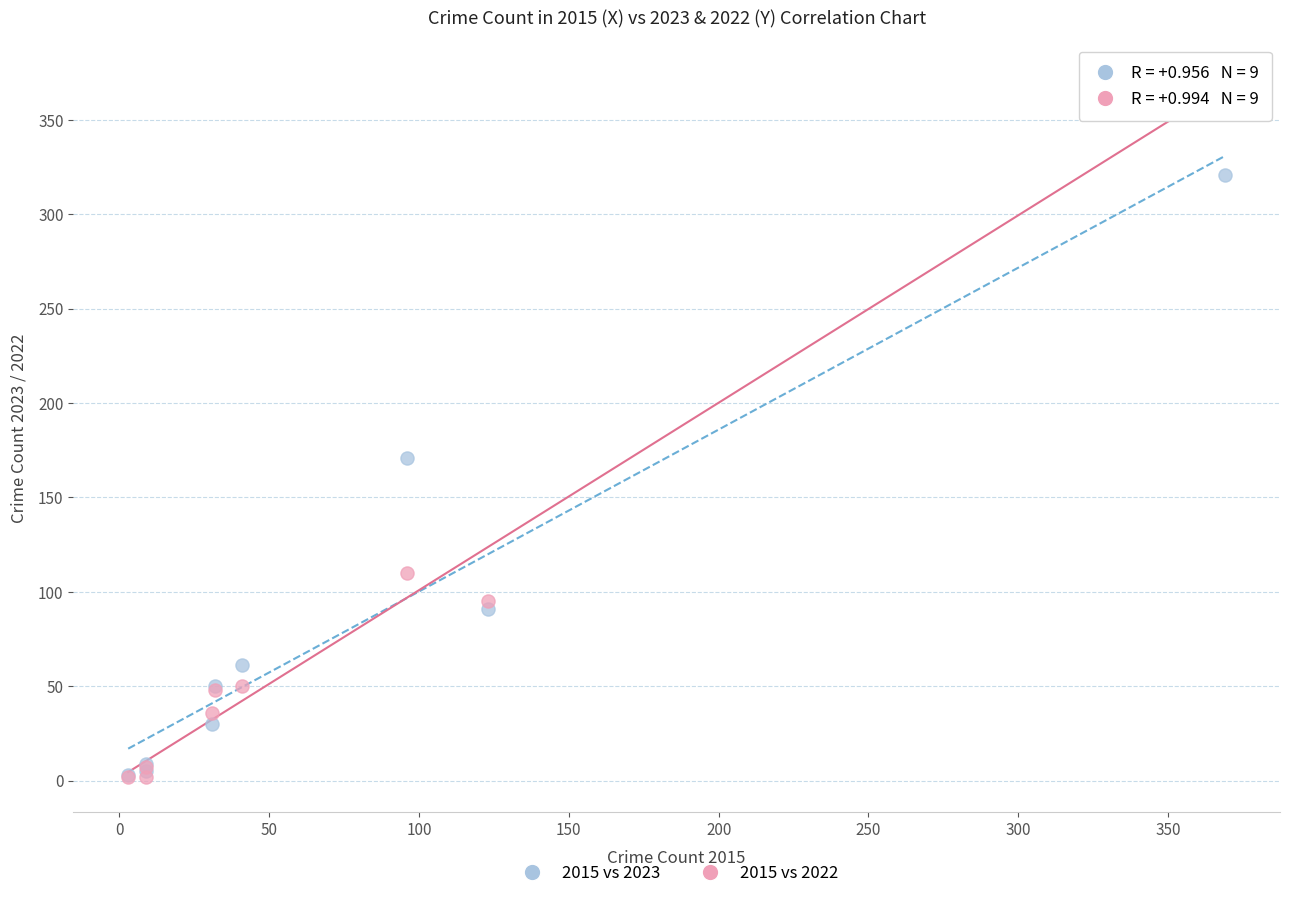

Across all series, what Y value is closest to 187?

171